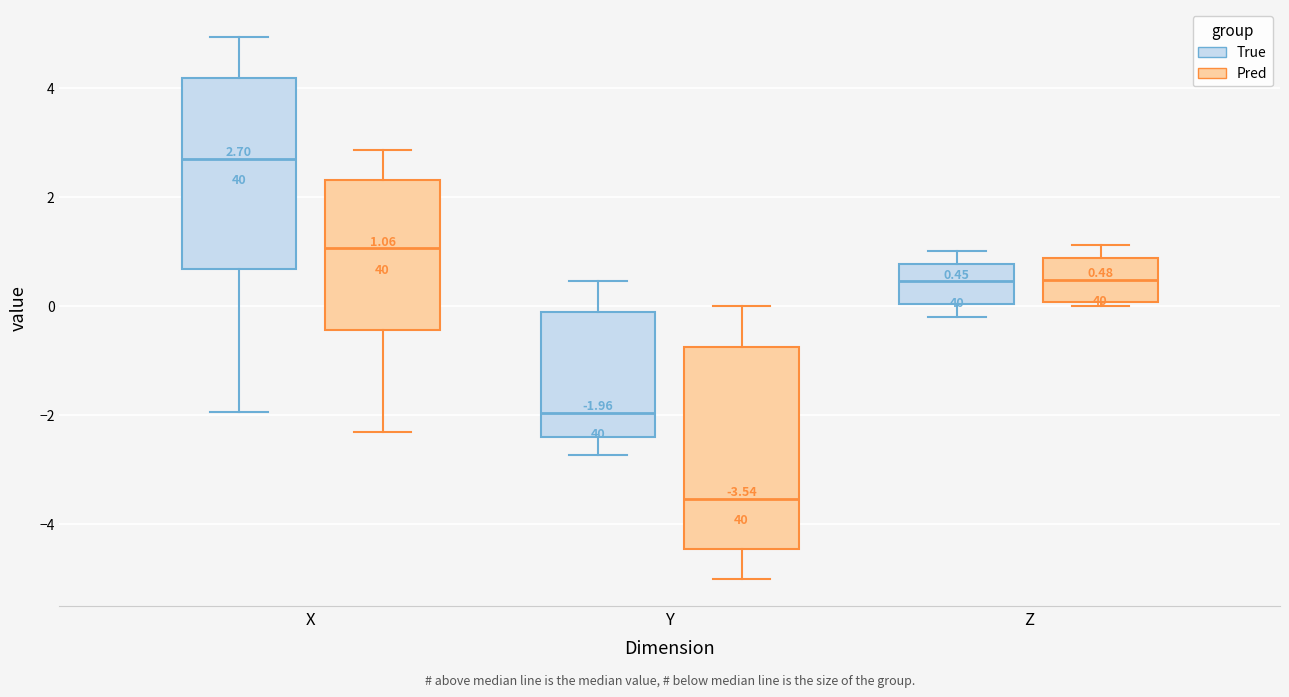

Which box has the highest median line?

X (True)